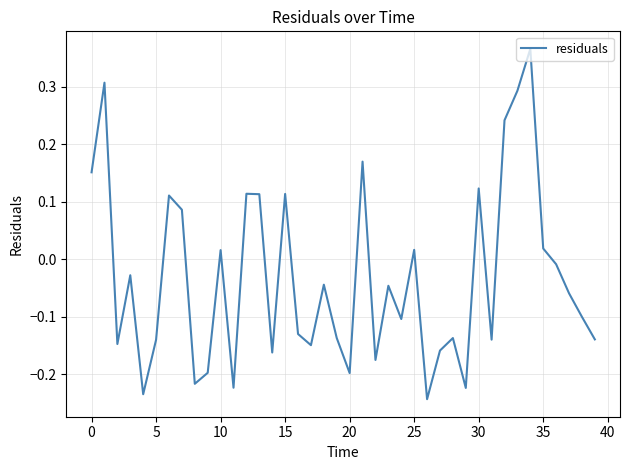

What is the difference between the maximum and minimum values?

0.6